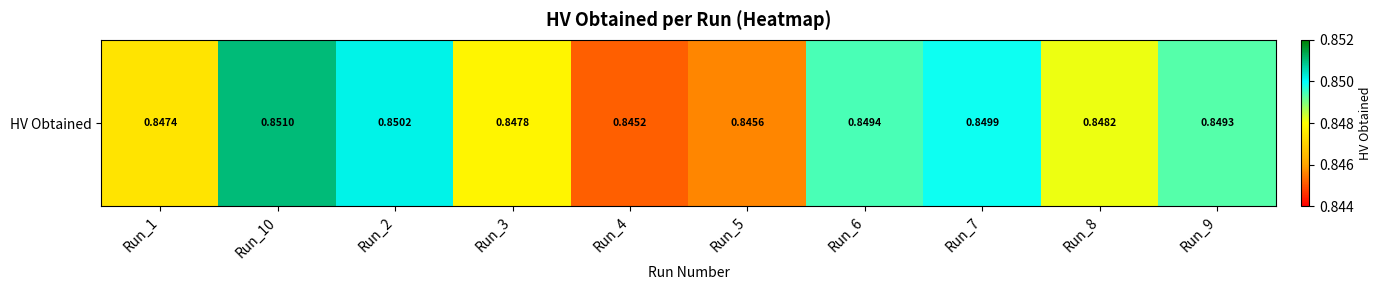

Reading left to right, extract all data points from this chart.

Run_1=0.8	Run_10=0.9	Run_2=0.9	Run_3=0.8	Run_4=0.8	Run_5=0.8	Run_6=0.8	Run_7=0.8	Run_8=0.8	Run_9=0.8